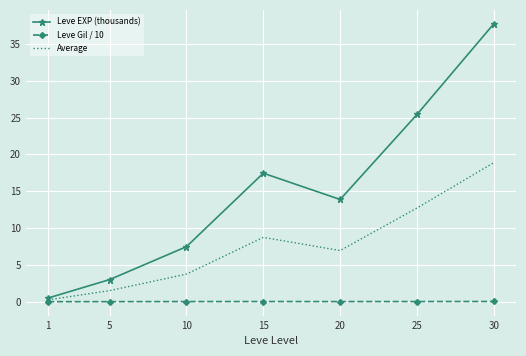

The Average series shows 4.0 at 20. True or false?

False